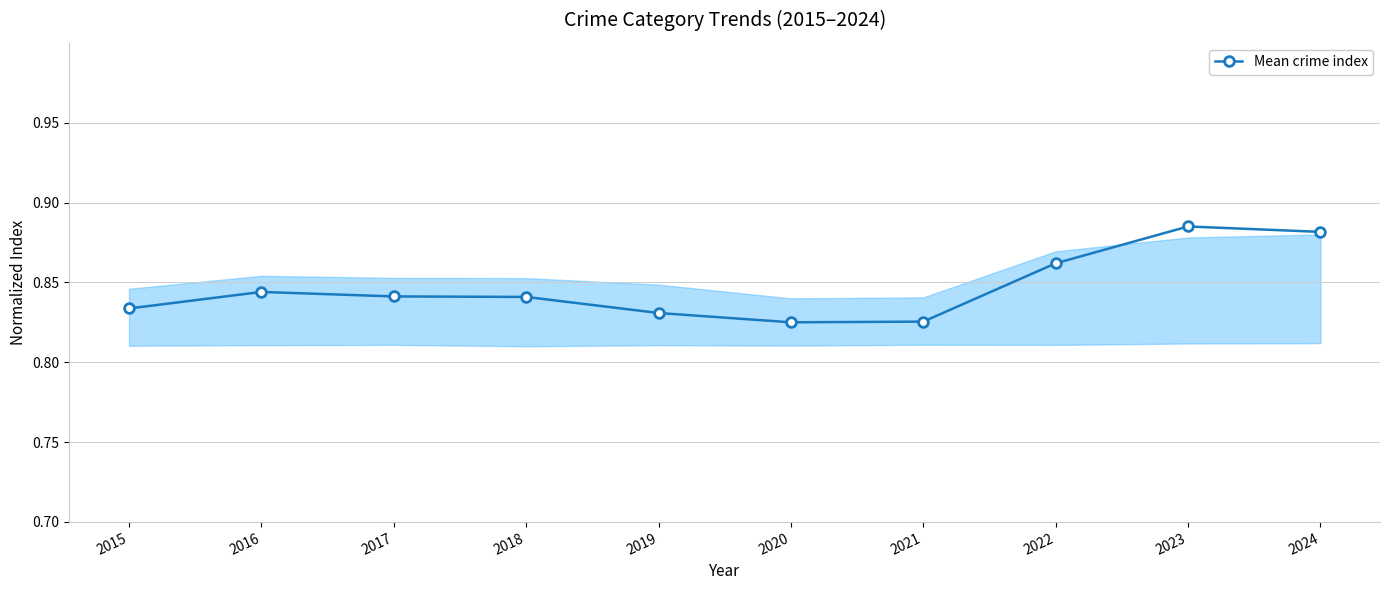

How many categories are shown in the chart?

10